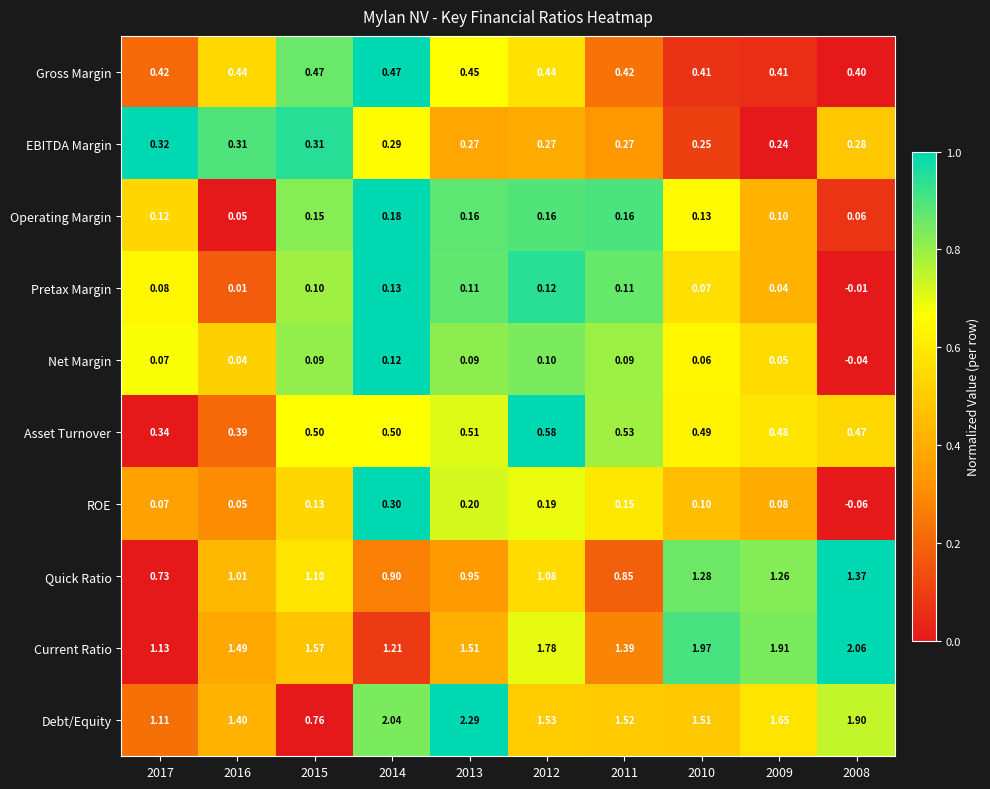

Is the value of EBITDA Margin at 2012 greater than the value of Operating Margin at 2017?

Yes